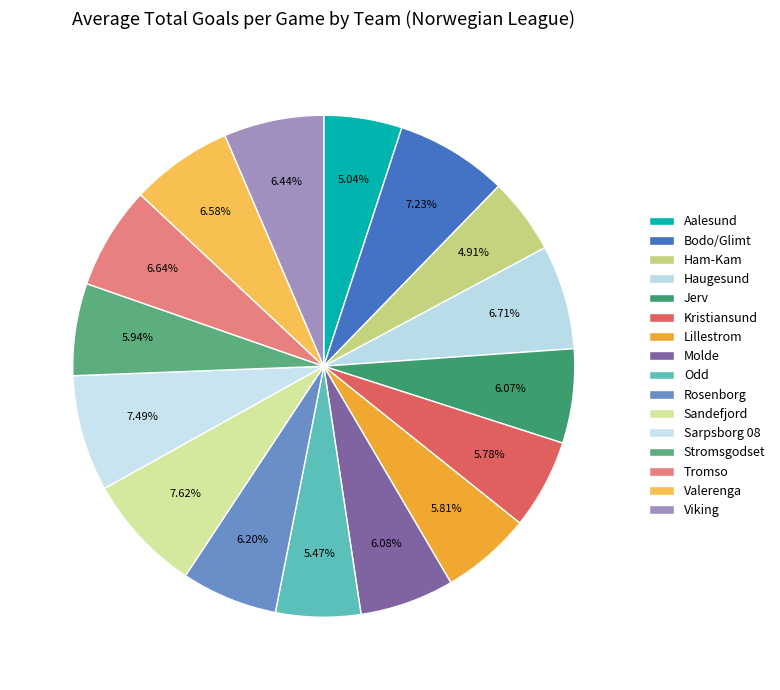

What percentage is the Lillestrom slice, to the nearest percent?

6%